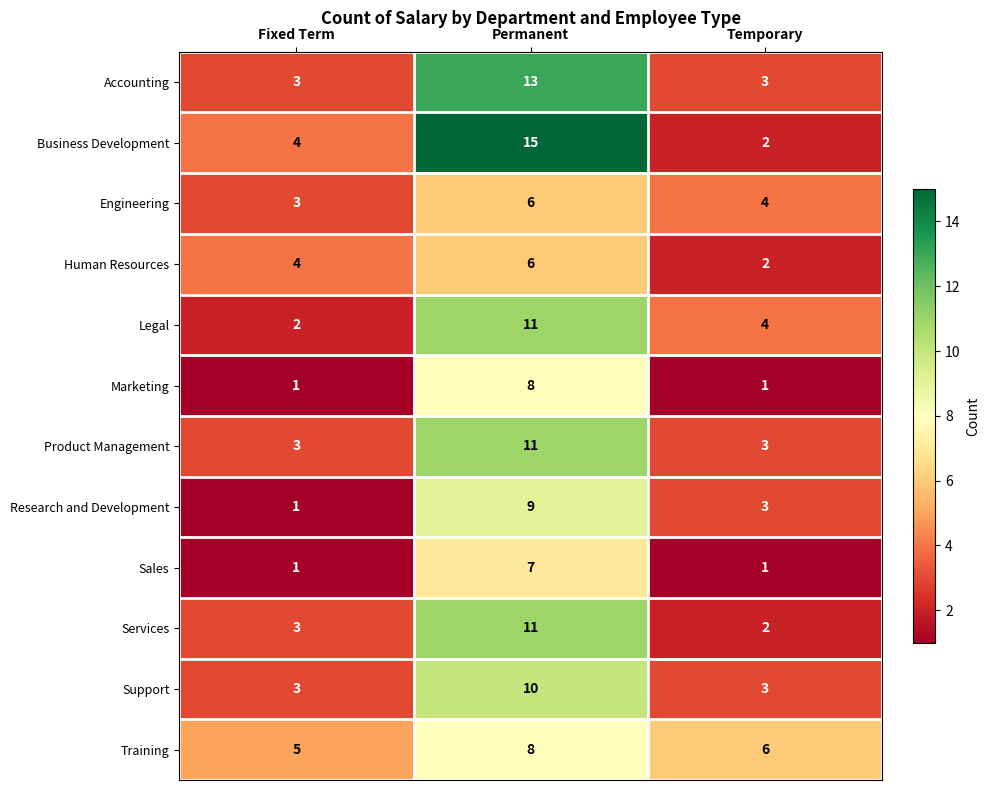

The value of Engineering at Temporary is 4. True or false?

True